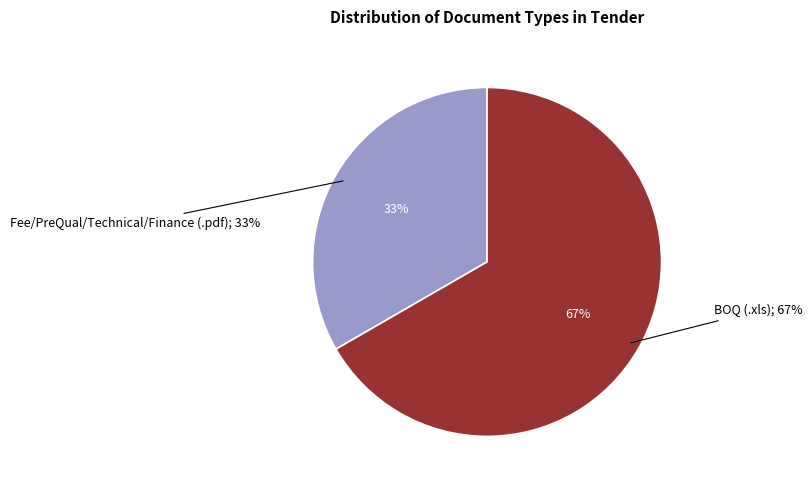

Count the number of slices in the pie.

2